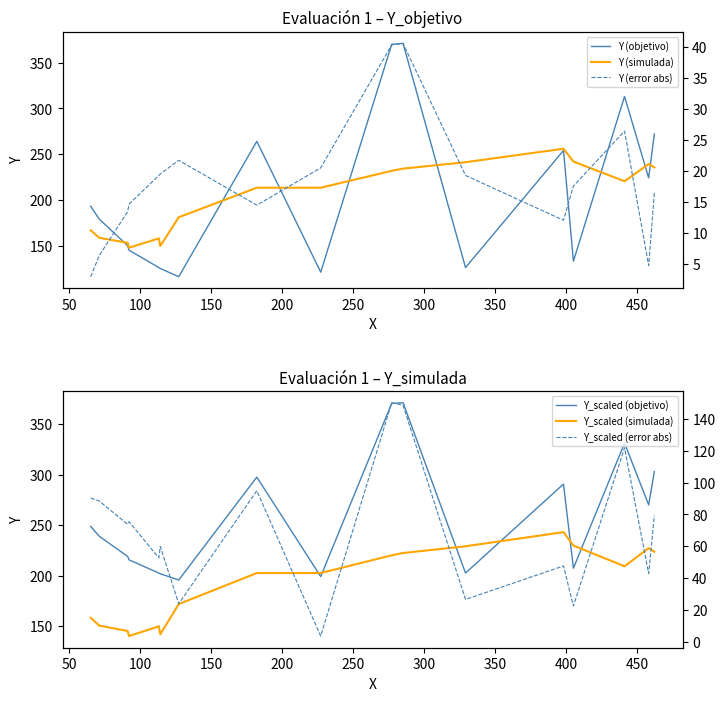

What is the sum of all Y_scaled (simulada) values?

3268.8